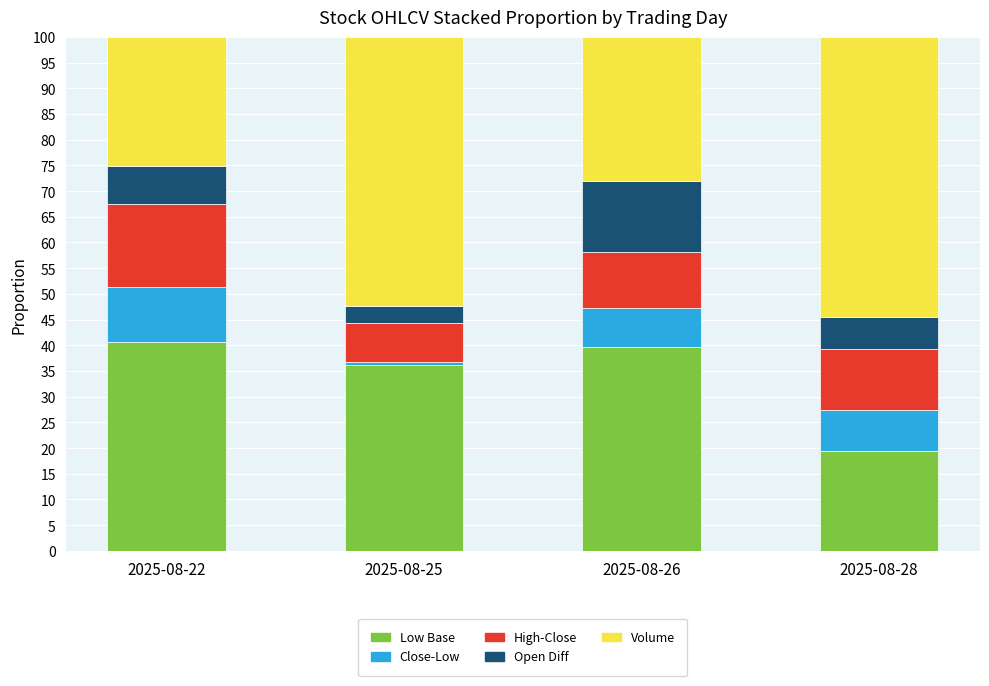

What is the sum of the Low Base values at 2025-08-26 and 2025-08-22?

80.2